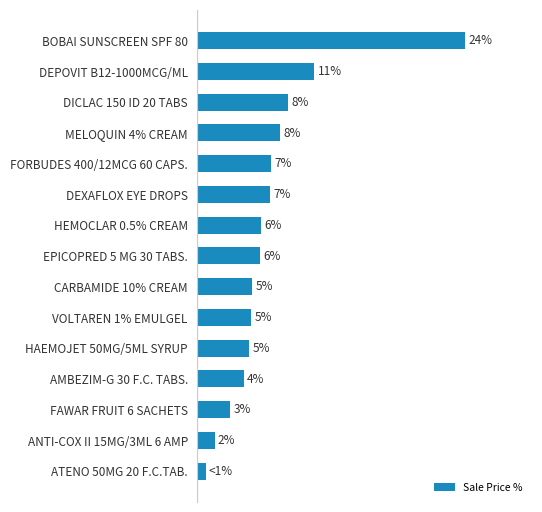

What is the sum of all values?

100.0